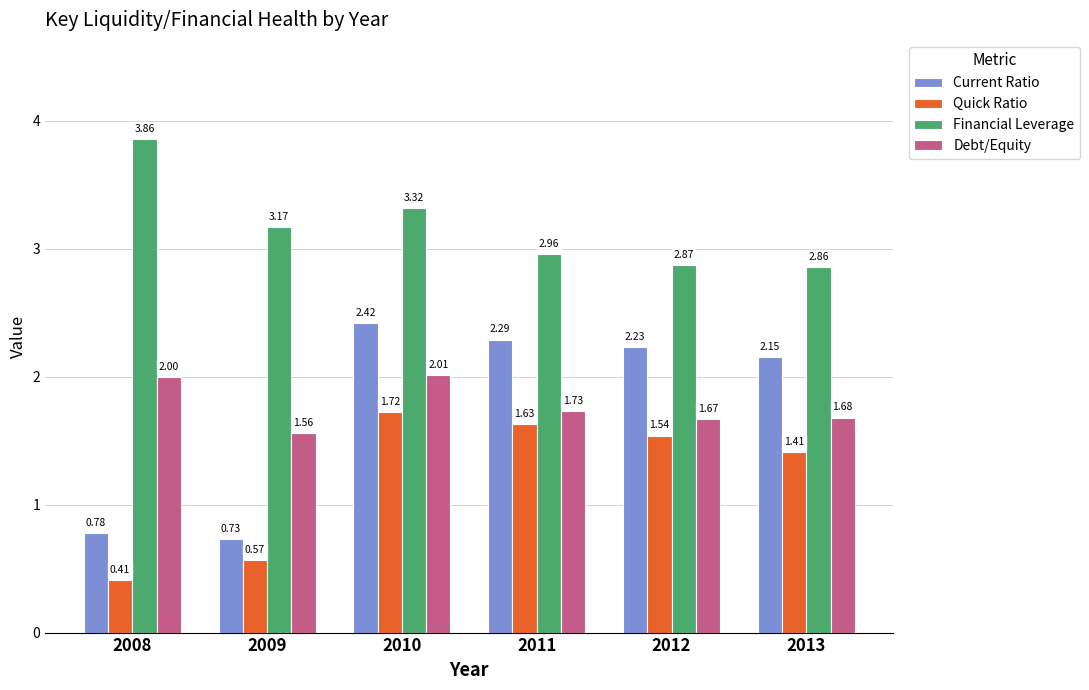

Which series changed the most between 2008 and 2011?

Current Ratio